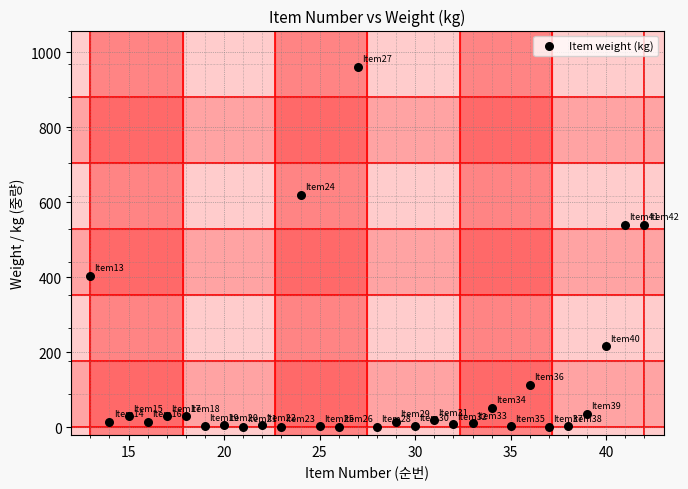

What is the range of X values (max minus min)?

29.0